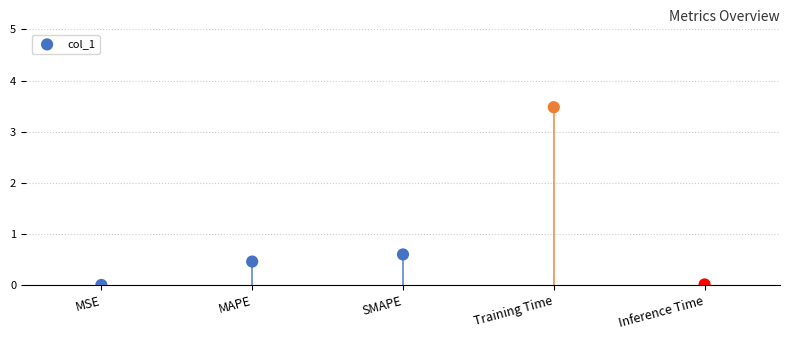

Between Training Time and Inference Time, which is larger?

Training Time